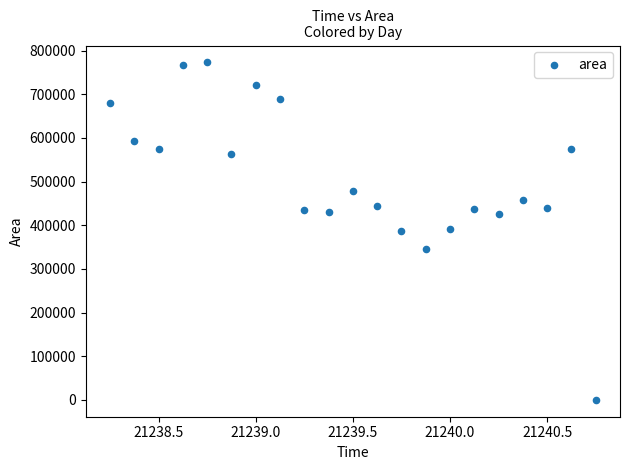

What is the range of Y values (max minus min)?

773125